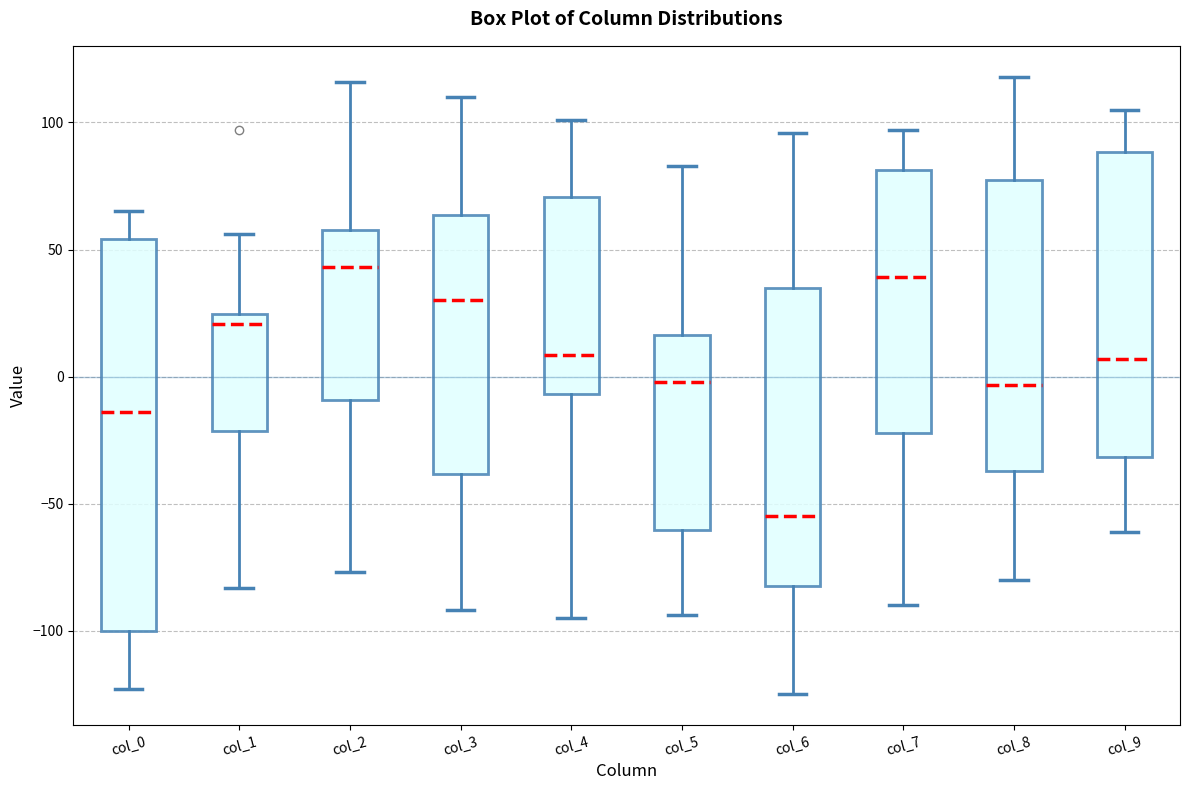

Reading left to right, read every box against the y-axis: the position of its median line, the range the box covers, and the ends of its whiskers. The values are not printed on the chart, so give them approximately, as read against the axis.

col_0: median -15, box -100 to 55, whiskers -125 to 65
col_1: median 20, box -20 to 25, whiskers -85 to 55
col_2: median 45, box -10 to 60, whiskers -75 to 115
col_3: median 30, box -40 to 65, whiskers -90 to 110
col_4: median 10, box -5 to 70, whiskers -95 to 100
col_5: median 0, box -60 to 15, whiskers -95 to 85
col_6: median -55, box -80 to 35, whiskers -125 to 95
col_7: median 40, box -20 to 80, whiskers -90 to 95
col_8: median -5, box -35 to 75, whiskers -80 to 120
col_9: median 5, box -30 to 90, whiskers -60 to 105